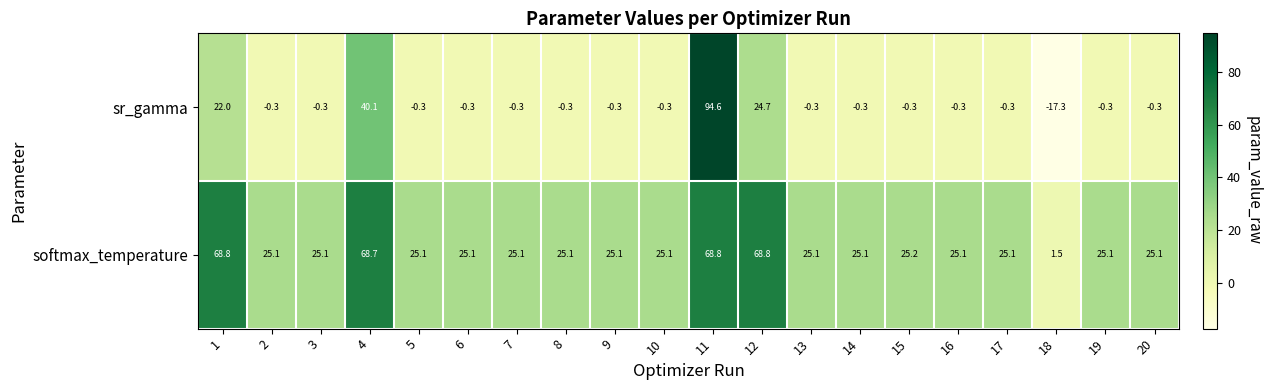

List the series in order of their overall mean, lowest first.

sr_gamma, softmax_temperature